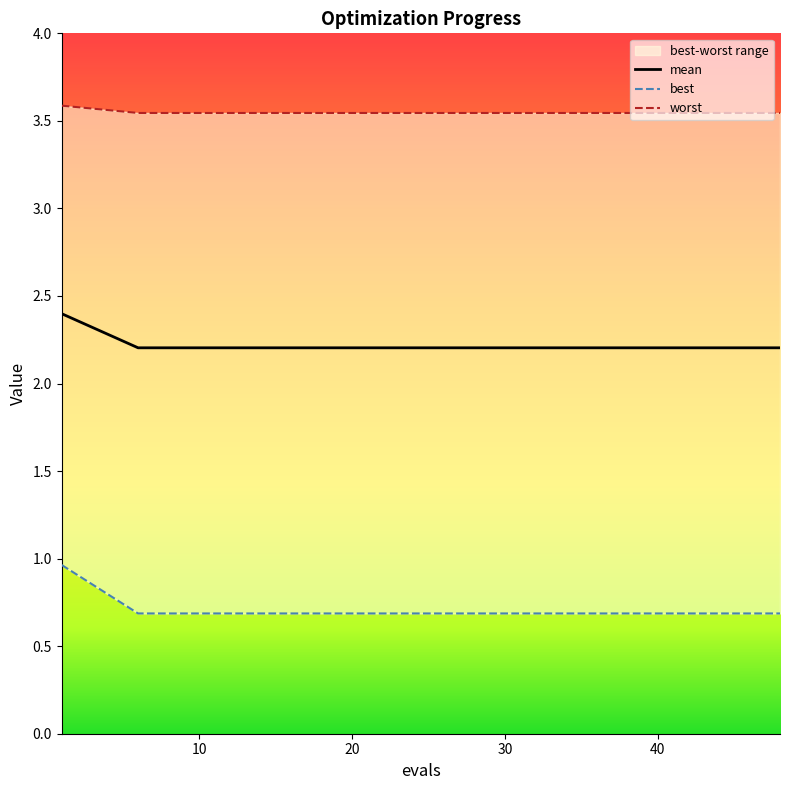

What is the sum of the mean values at 44 and 39?

4.4